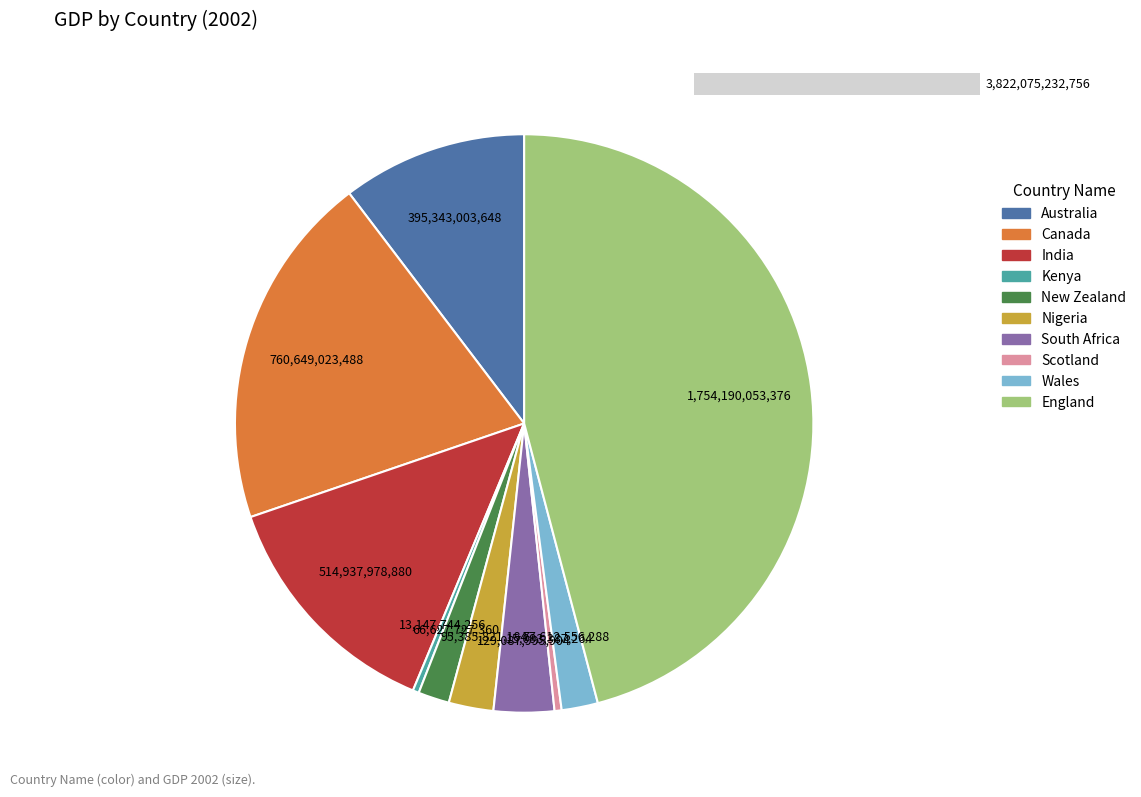

What is the largest slice in the pie chart?

England